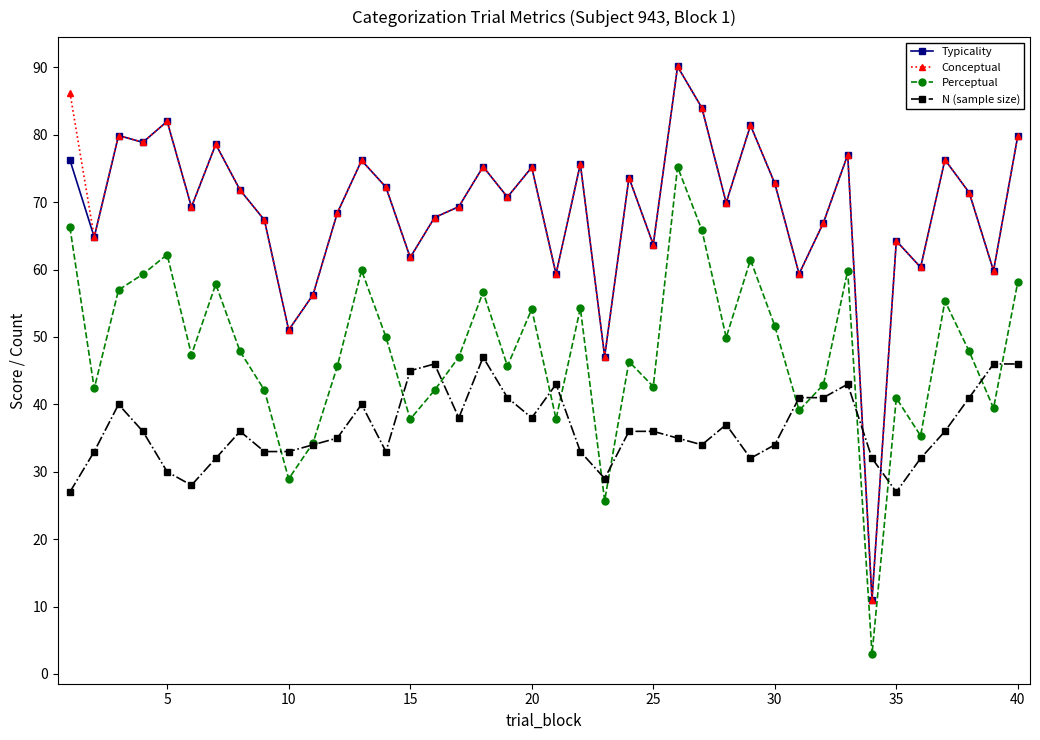

How many times do N (sample size) and Conceptual cross each other?

2